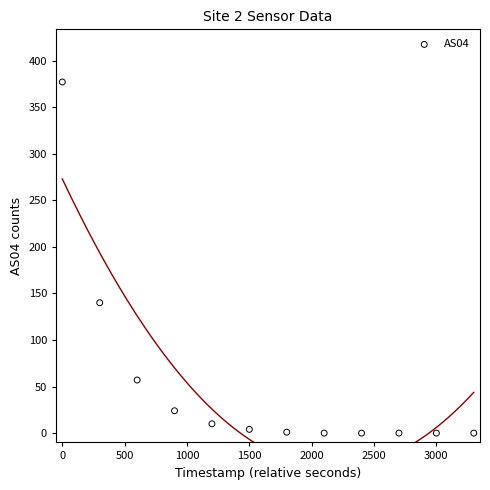

What Y value in the scatter plot is closest to 188?

140